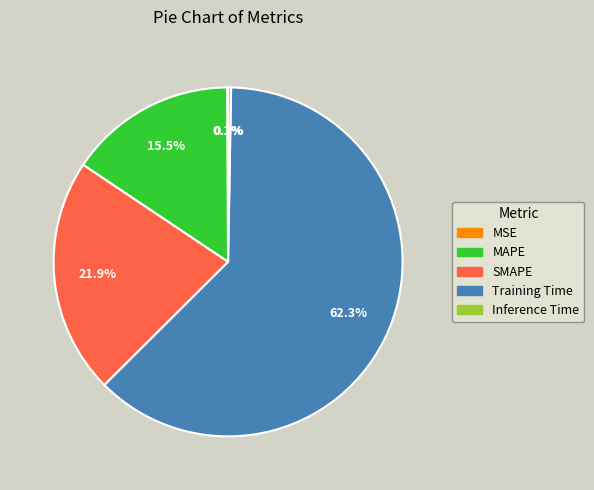

What percentage is NOT represented by MAPE?

84.5%